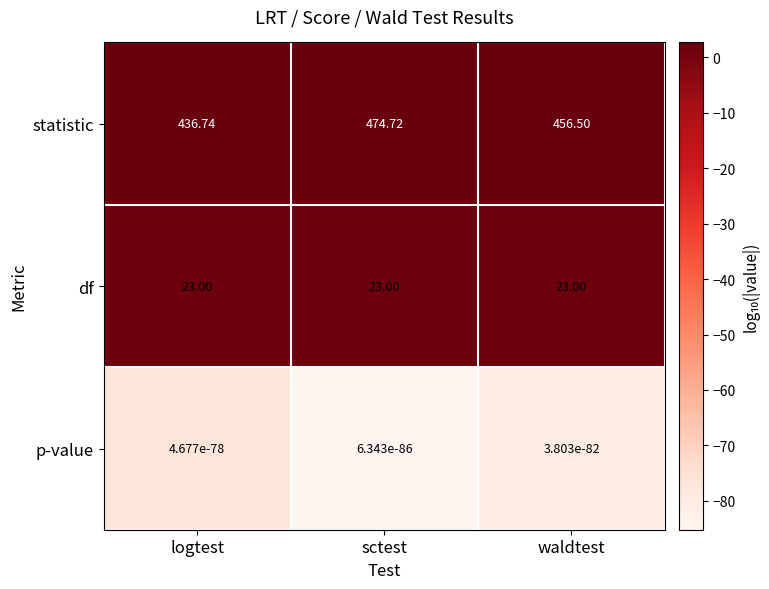

Between logtest and sctest, which series saw the biggest shift?

statistic